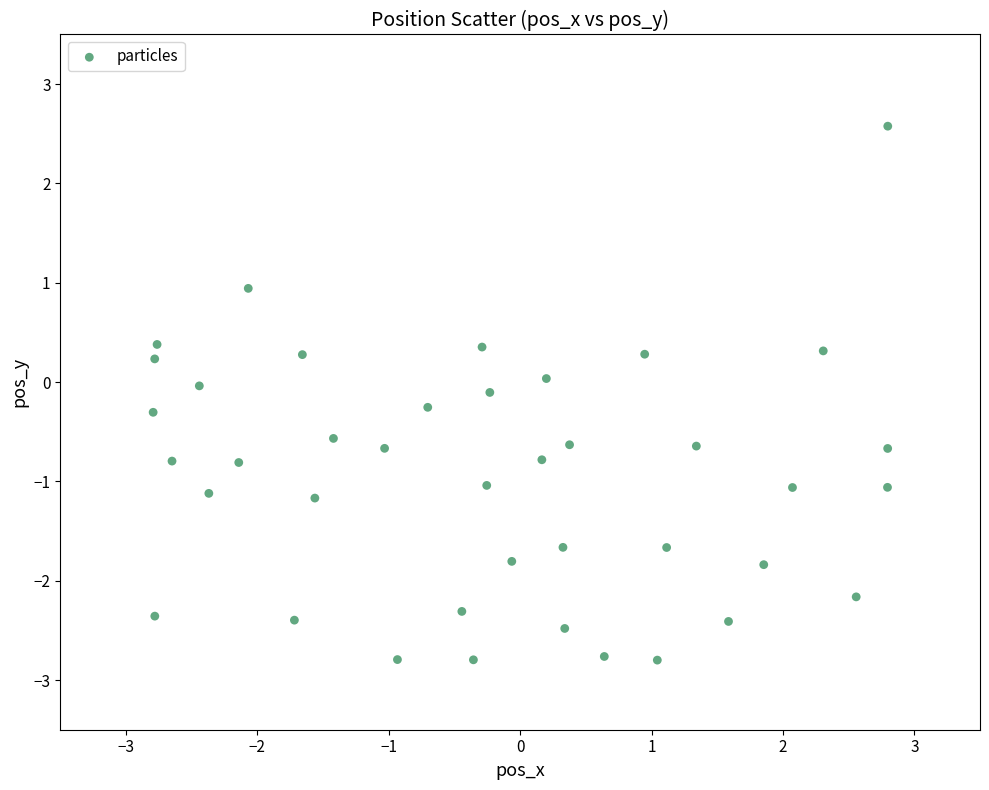

What is the range of X values (max minus min)?

5.6